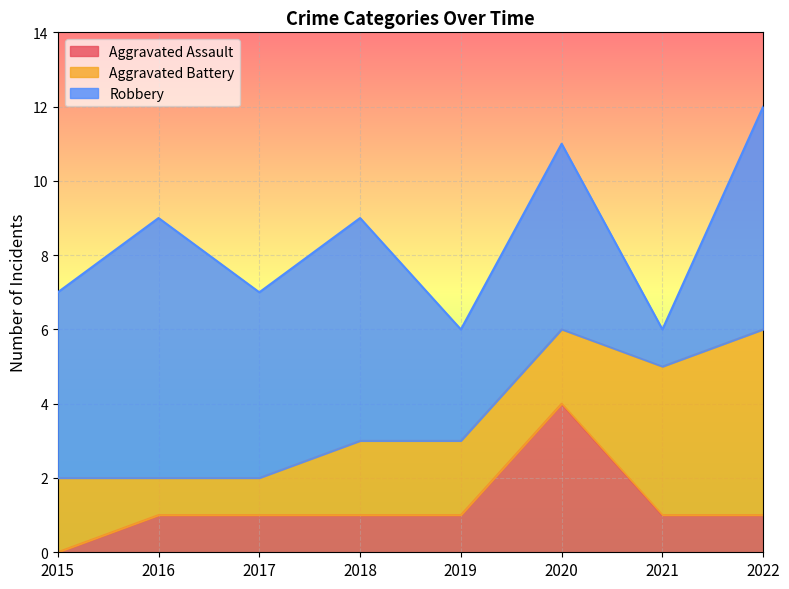

Rank the categories by Aggravated Battery value from highest to lowest.

2022, 2021, 2015, 2018, 2019, 2020, 2016, 2017